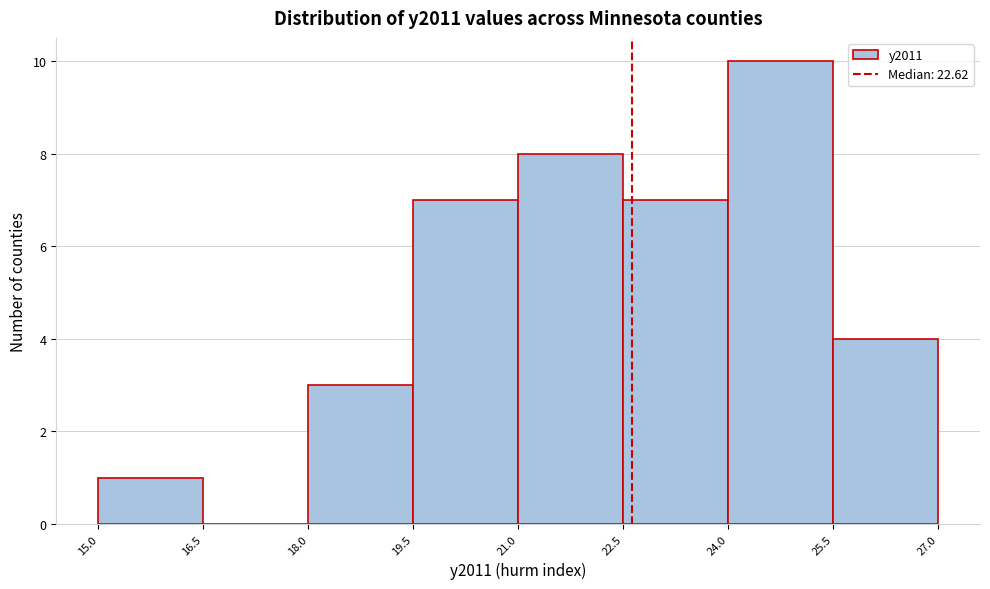

How tall is the bar that spans 24.0 to 25.5 on the x-axis? The values are not printed on the chart, so give them approximately, as read against the axis.

10